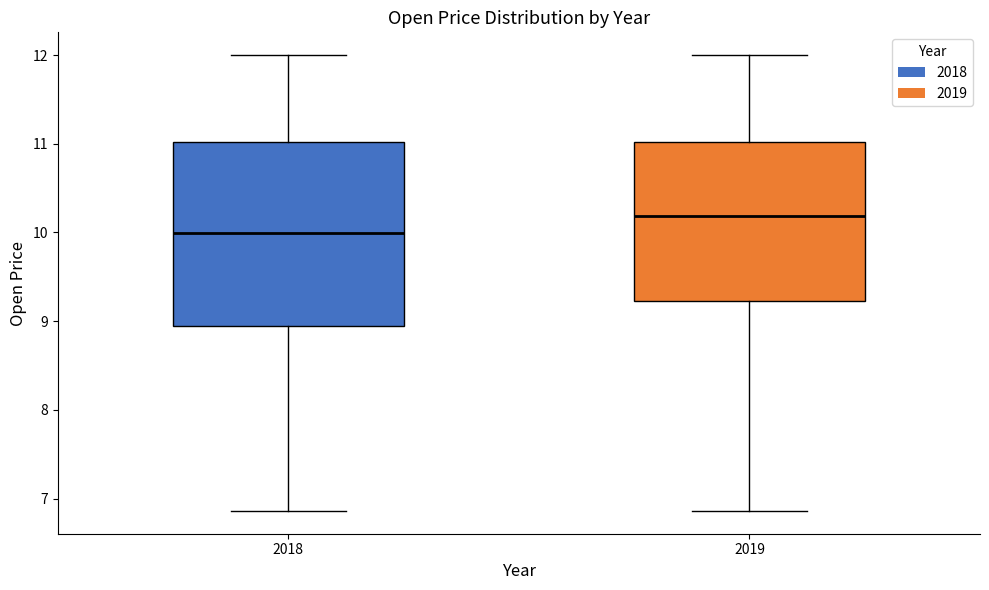

Reading left to right, transcribe this box plot: for each box, give where its median line is, the range the box spans, and where its two whiskers end, as read against the y-axis. The values are not printed on the chart, so give them approximately, as read against the axis.

2018: median 10.0, box 9.0 to 11.0, whiskers 6.9 to 12.0
2019: median 10.2, box 9.2 to 11.0, whiskers 6.9 to 12.0